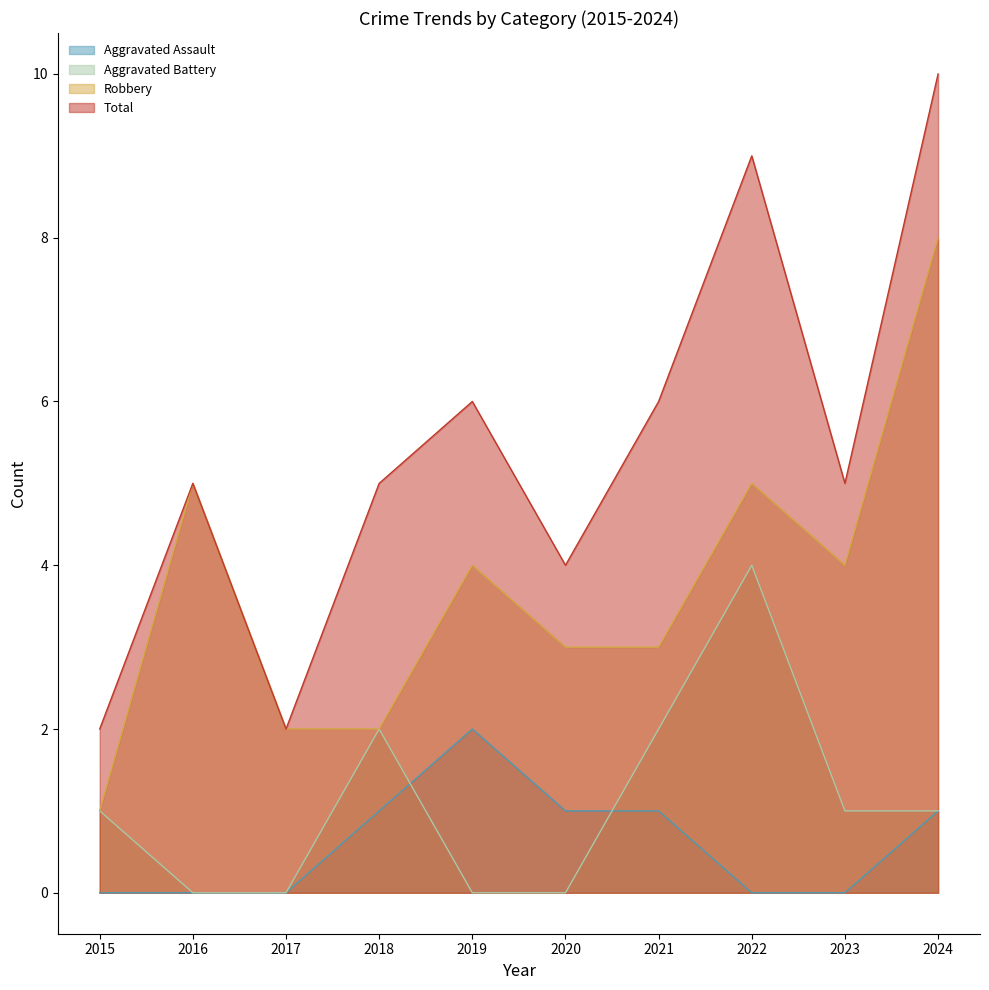

True or false: Robbery has more than 2 interior local peaks.

True